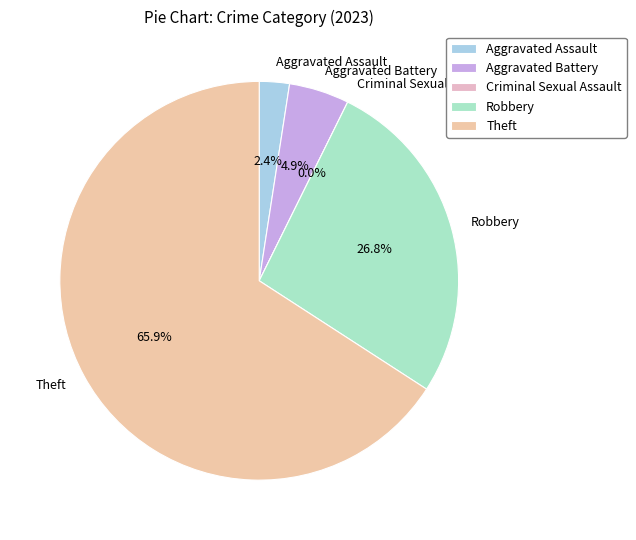

True or false: Theft accounts for 66% of the total.

True